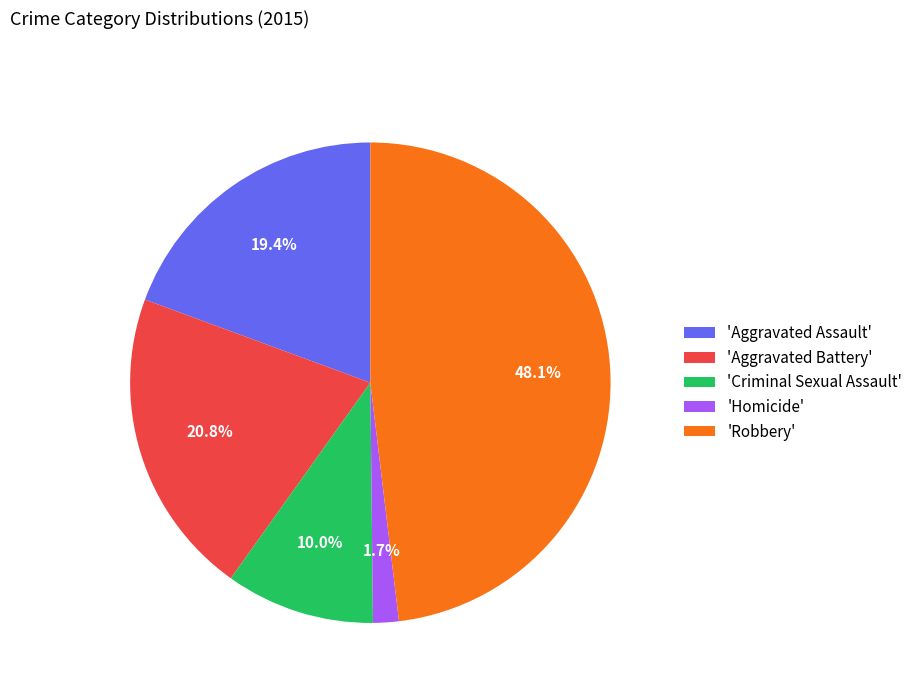

Which slice is the smallest?

'Homicide'